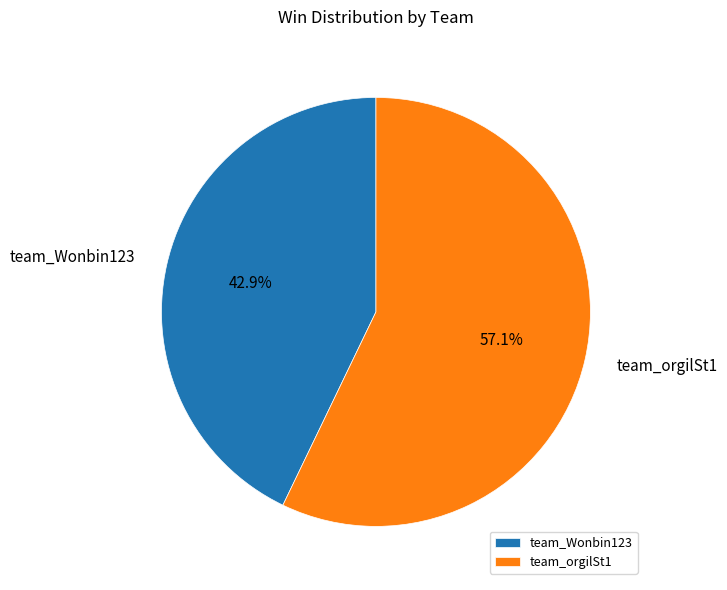

To the nearest percent, what is the difference between the largest and smallest slice percentages?

14%